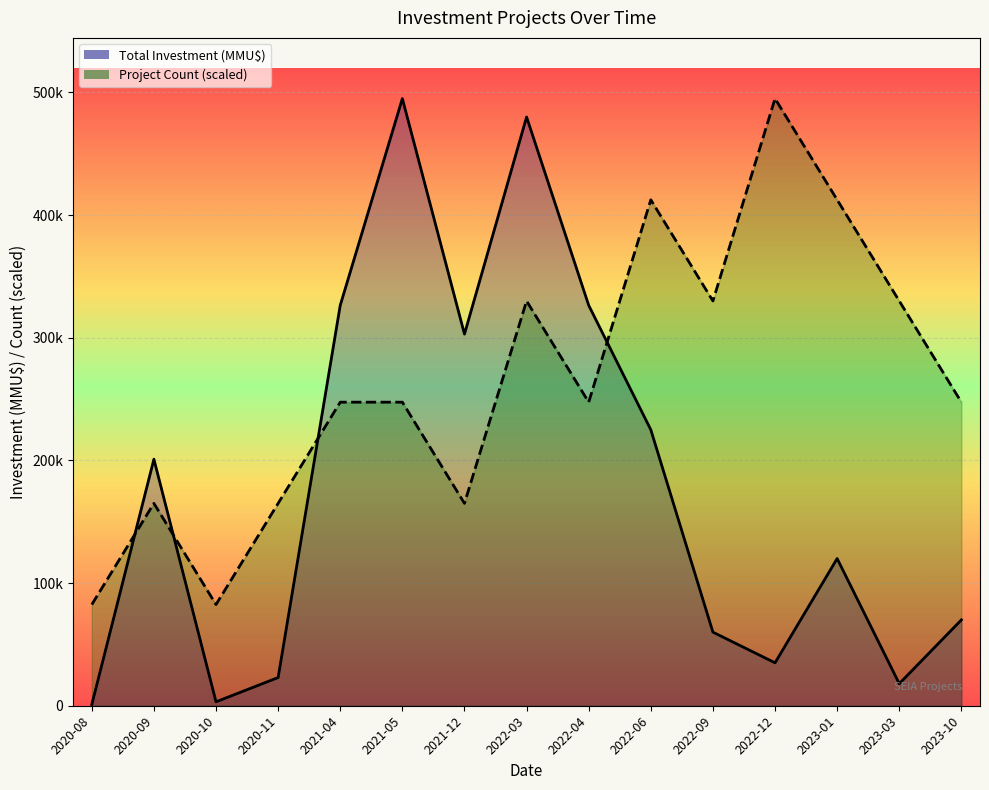

What is the difference between the Total Investment (MMU$) values at 2023-03 and 2020-09?

183000